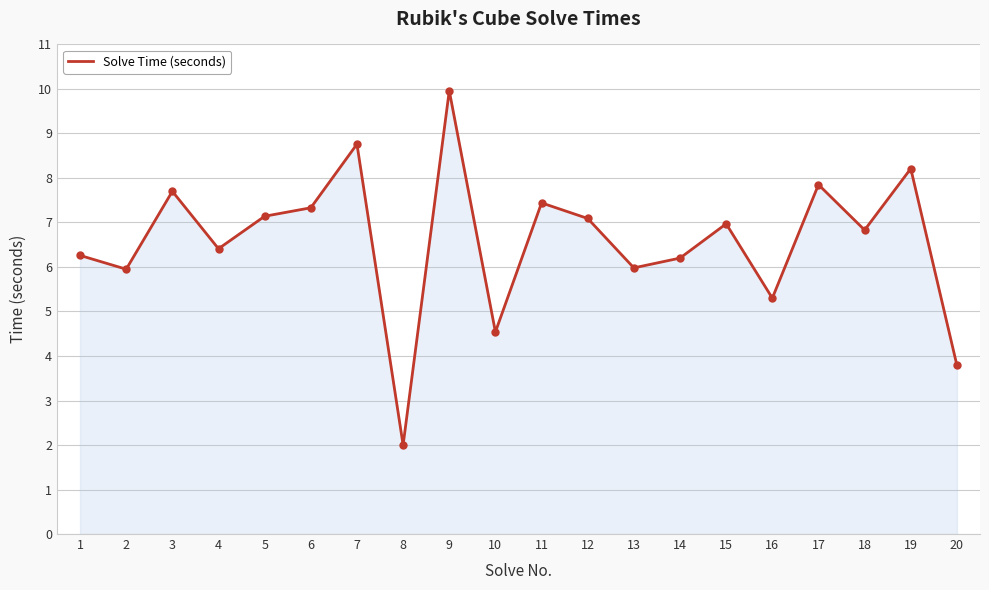

Which label corresponds to the smallest value in the chart?

8